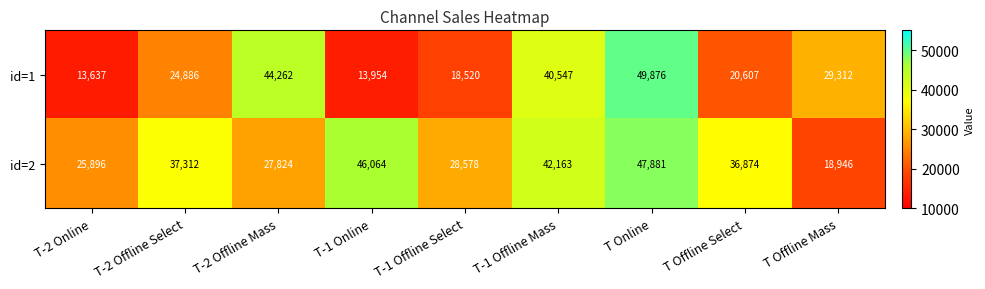

The id=1 series shows 28027 at T-1 Offline Select. True or false?

False